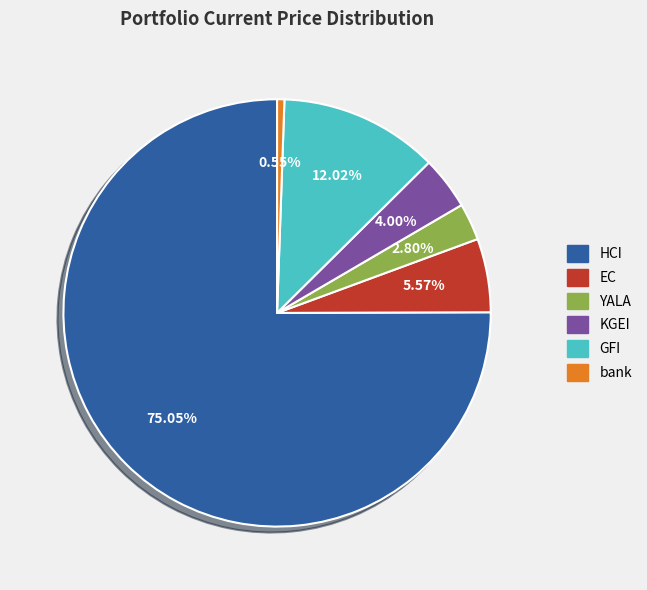

To the nearest percent, what is the combined percentage of bank and EC?

6%